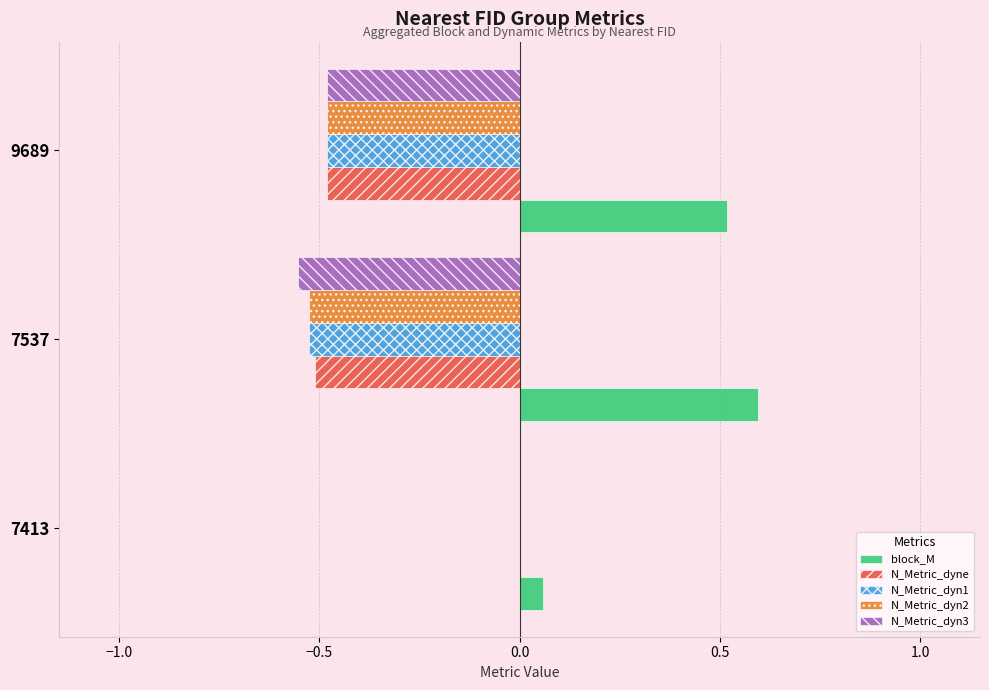

Which category has the highest value across all series?

7537